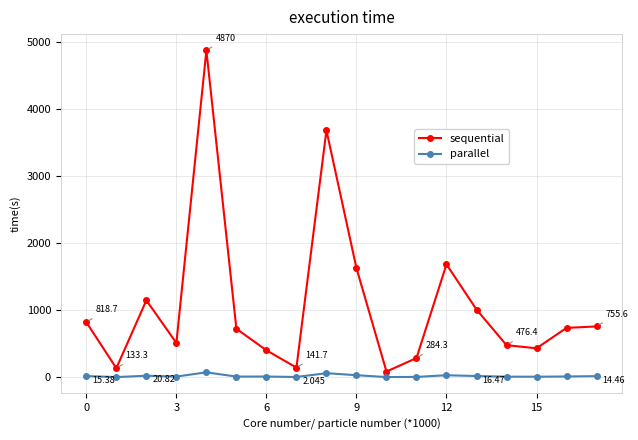

Which series has the largest range (max minus min)?

sequential